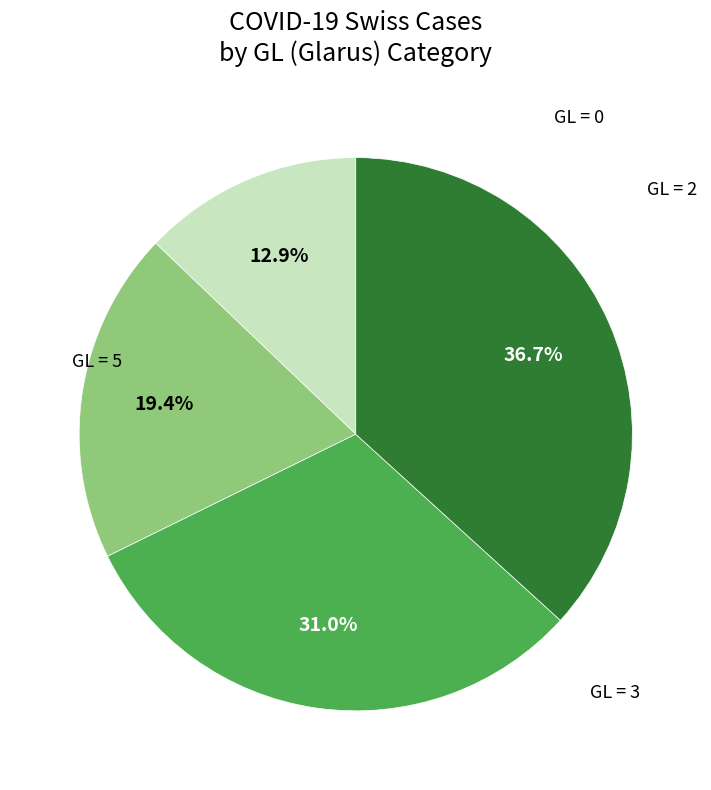

Does any single category account for the majority?

No